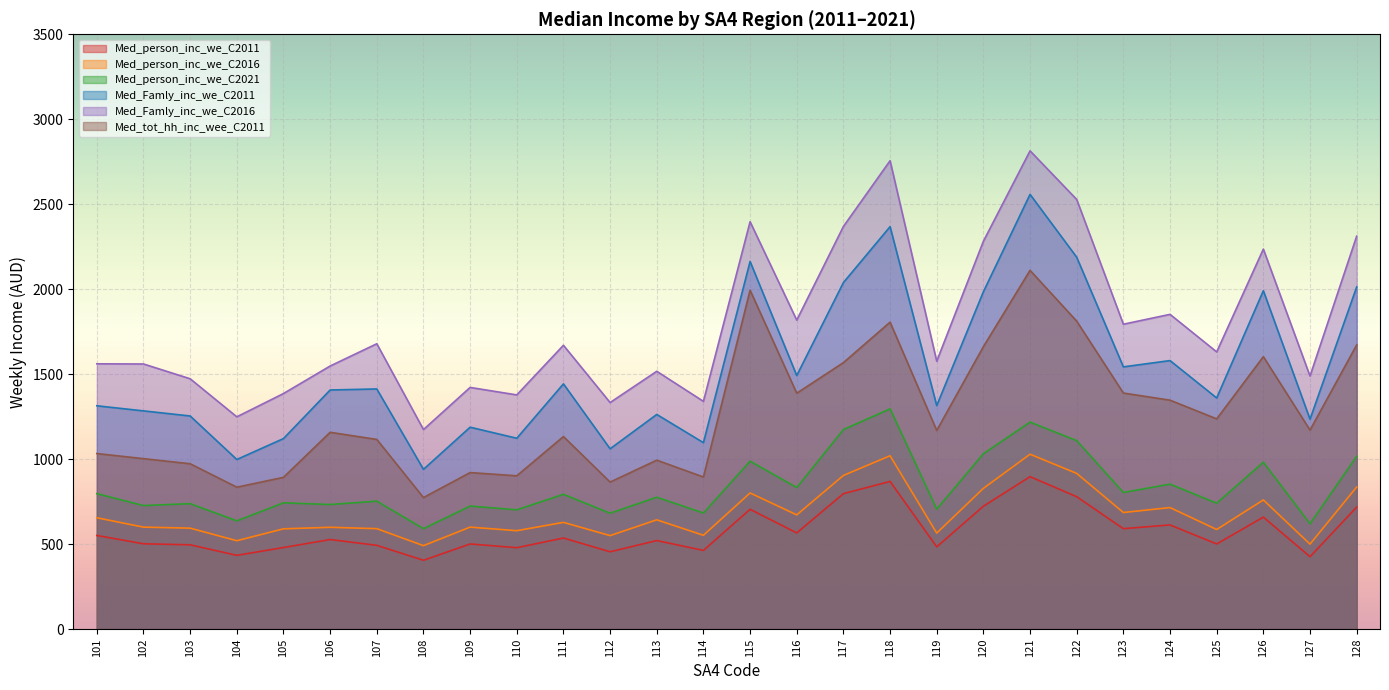

At which label does Med_person_inc_we_C2011 first exceed 527?

101